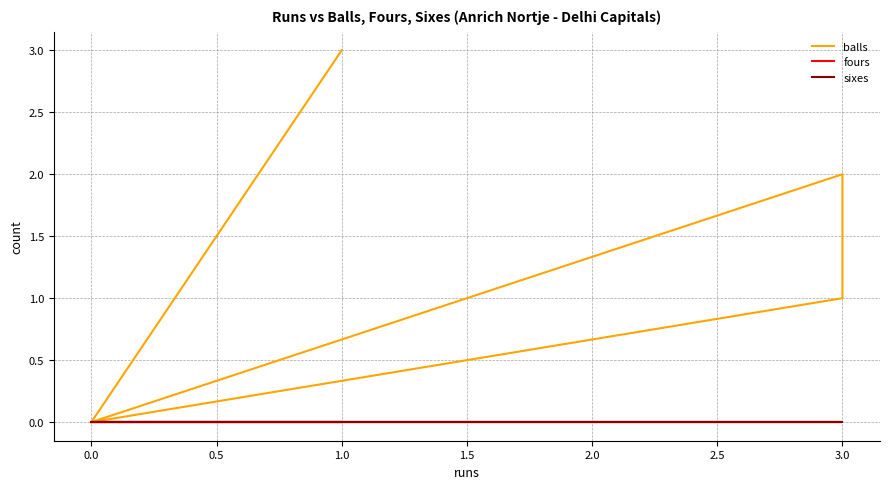

Is the value of balls at 0.0 greater than the value of fours at 0.0?

No